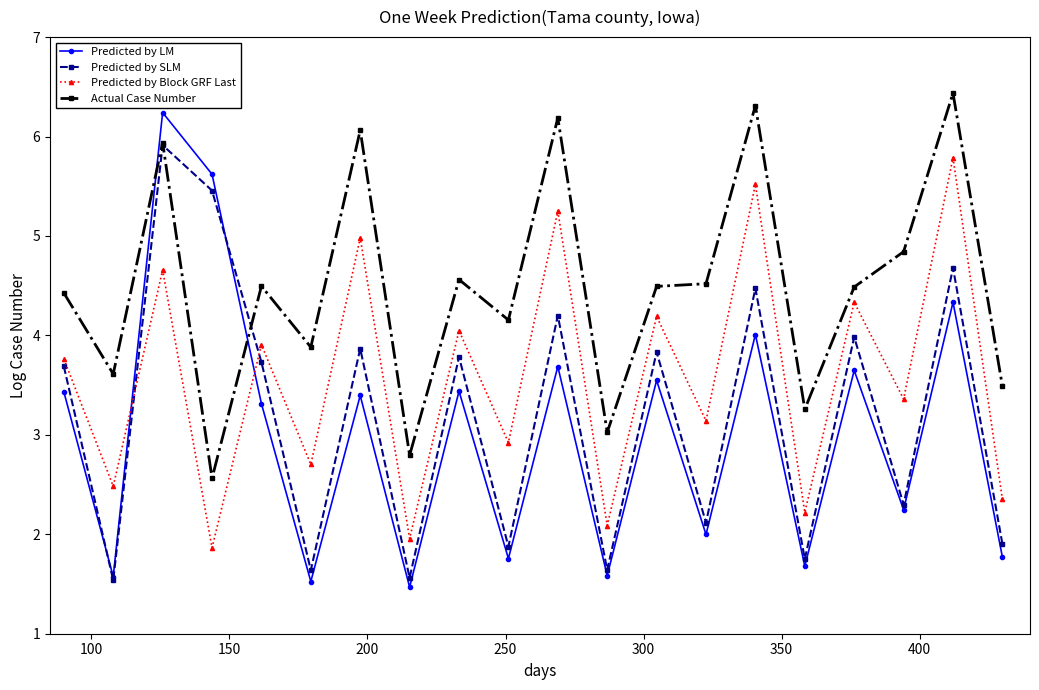

True or false: Actual Case Number has more than 1 interior local peaks.

True